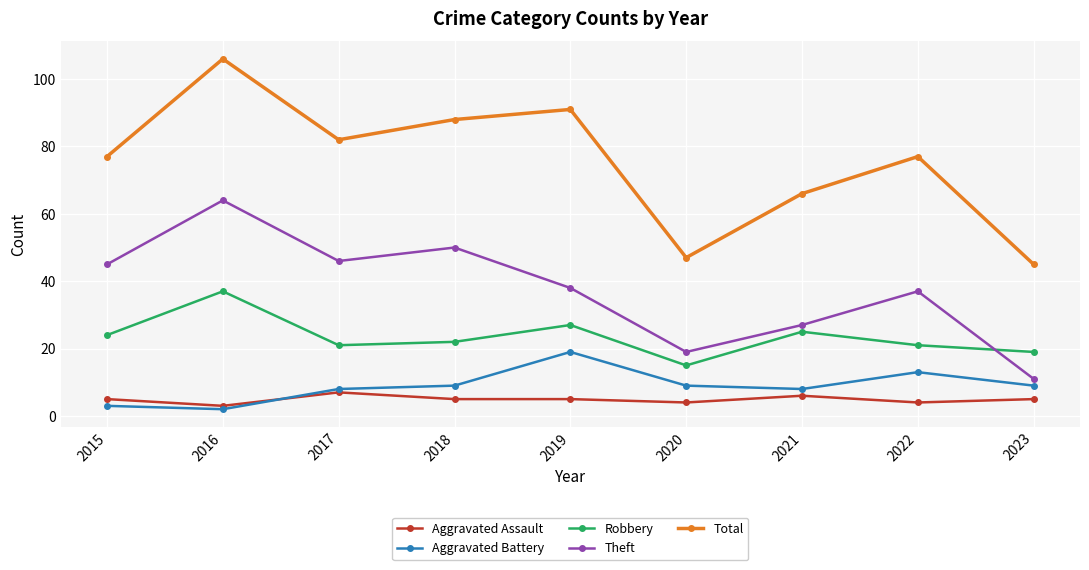

At 2019, list the series in order from smallest to largest.

Aggravated Assault, Aggravated Battery, Robbery, Theft, Total